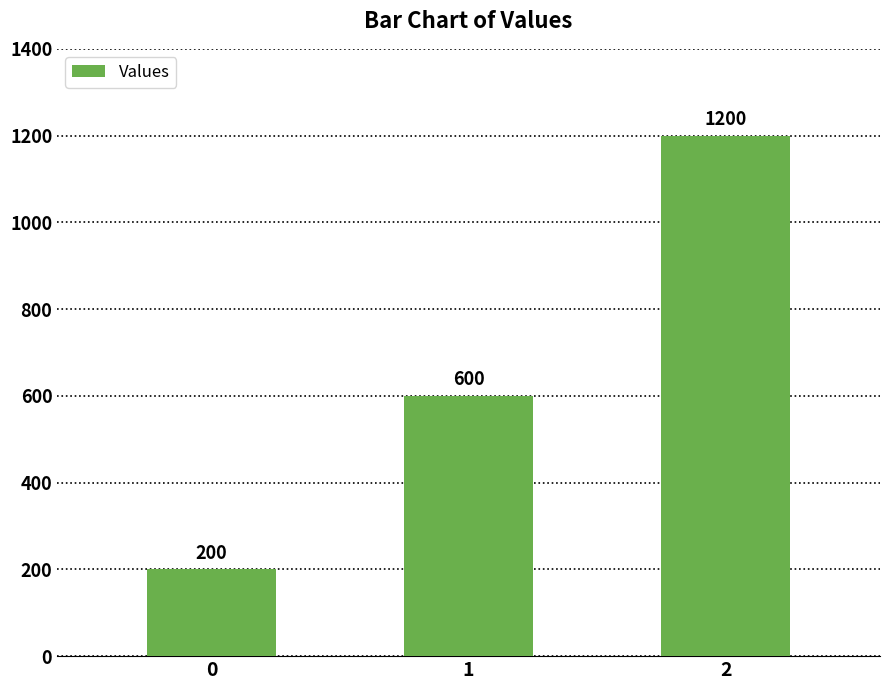

What is the difference between the values at 1 and 2?

600